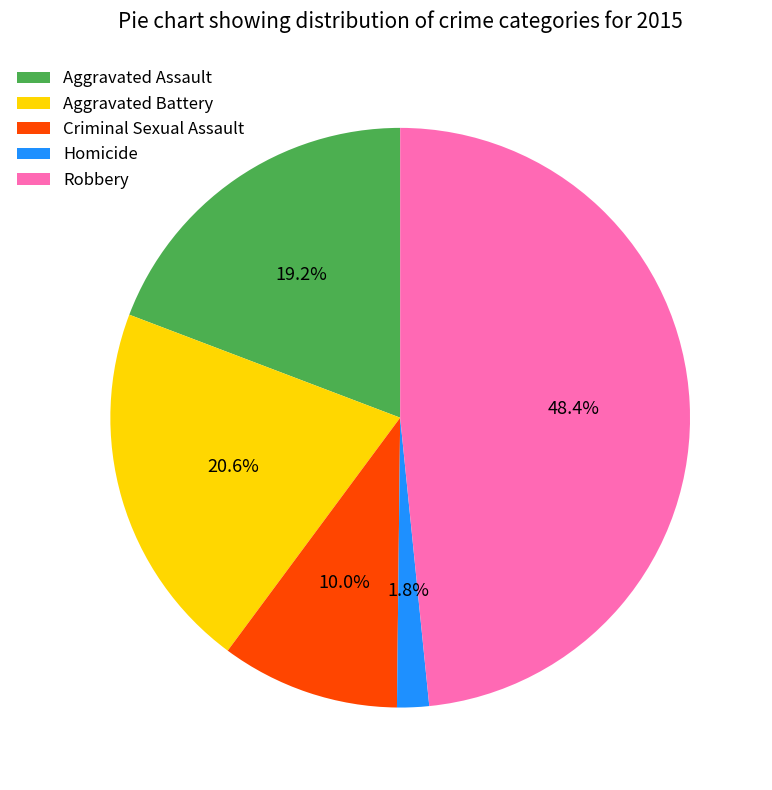

Is there a majority slice in this chart?

No